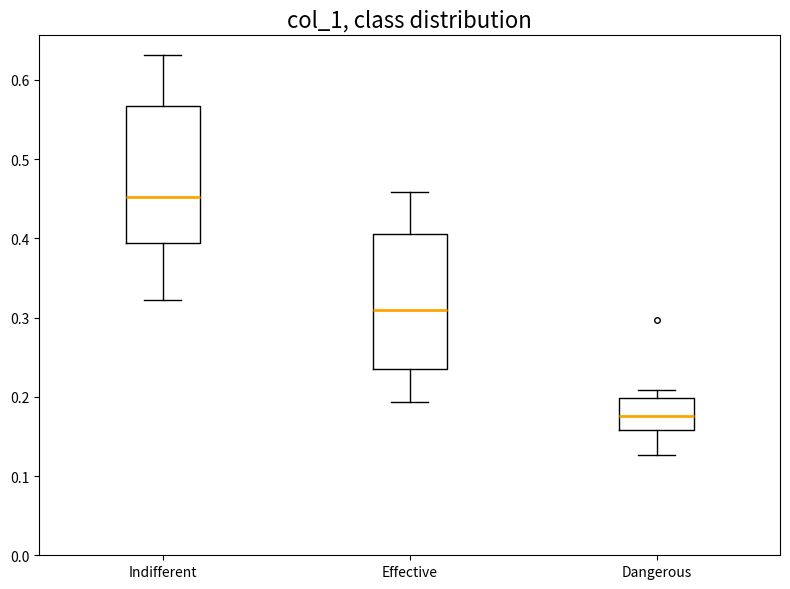

Which box has the highest median line?

Indifferent